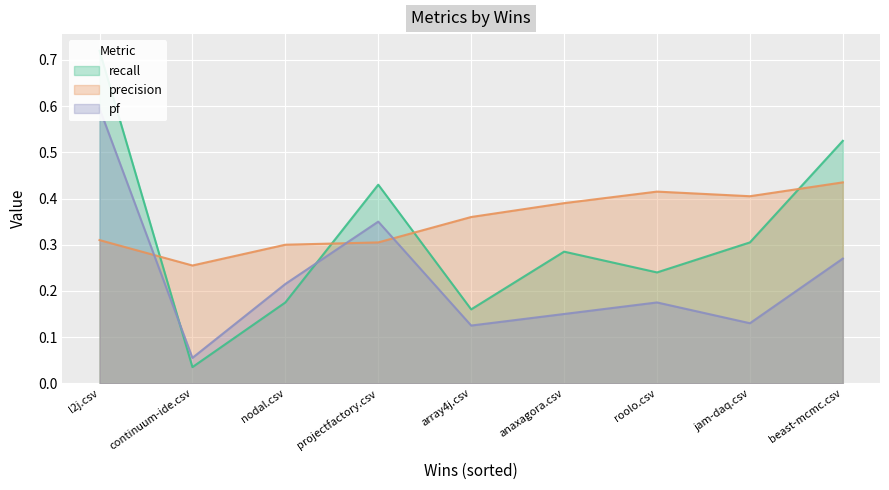

How many categories are shown in the chart?

9